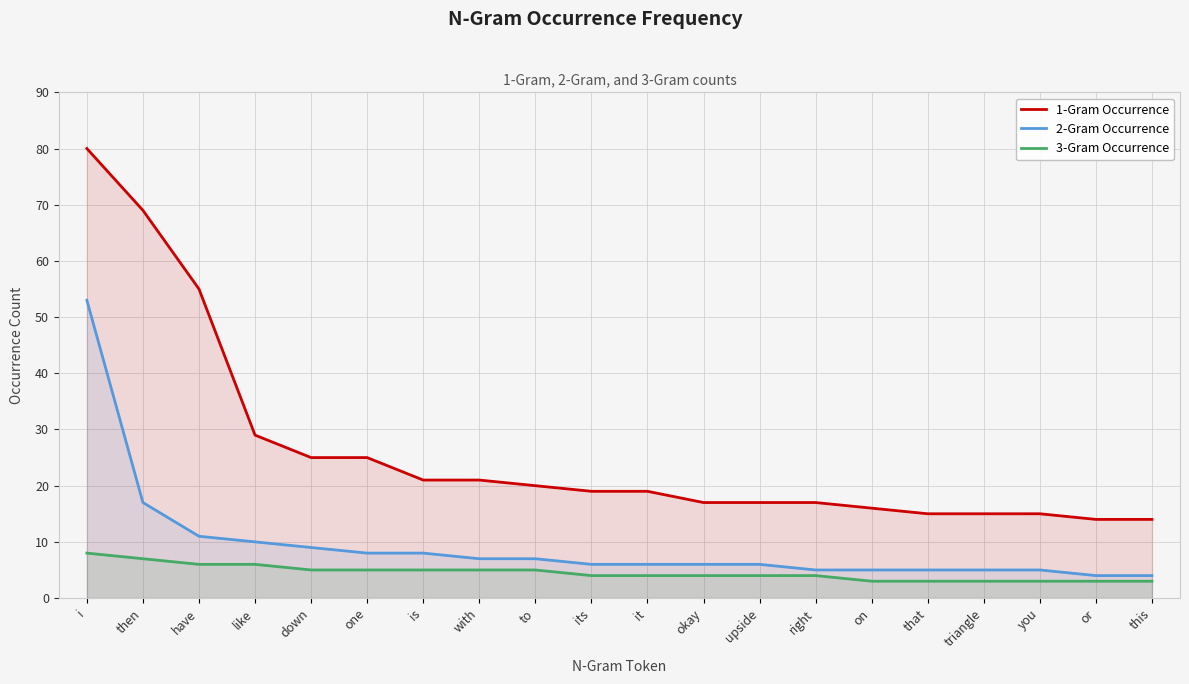

How many data points does each series have?

20